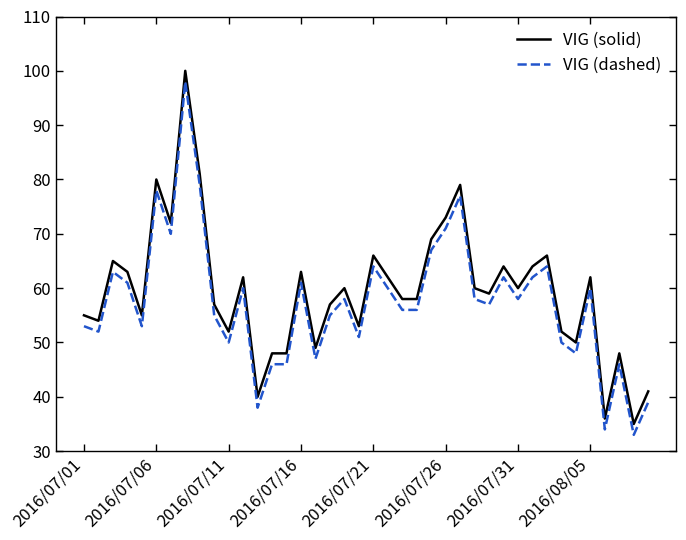

What is the lowest value of the VIG (solid) series?

35